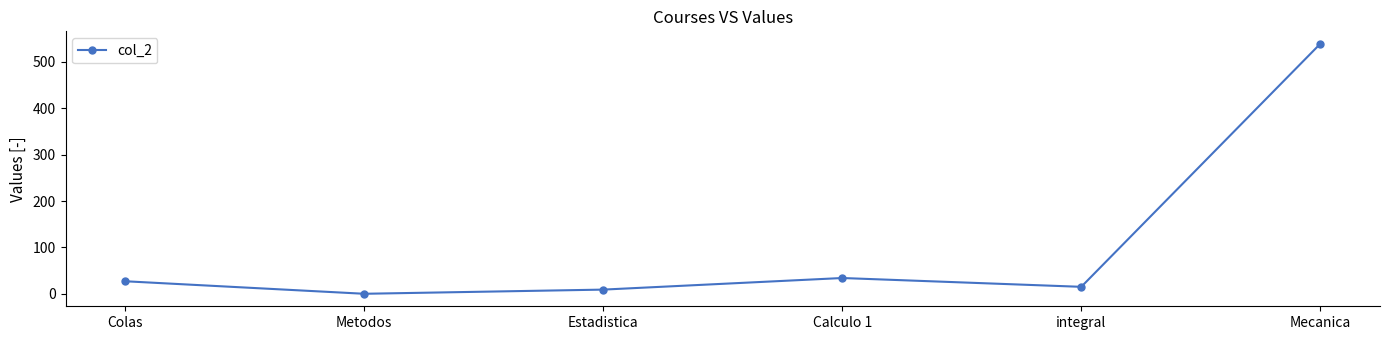

What is the maximum value shown in the chart?

539